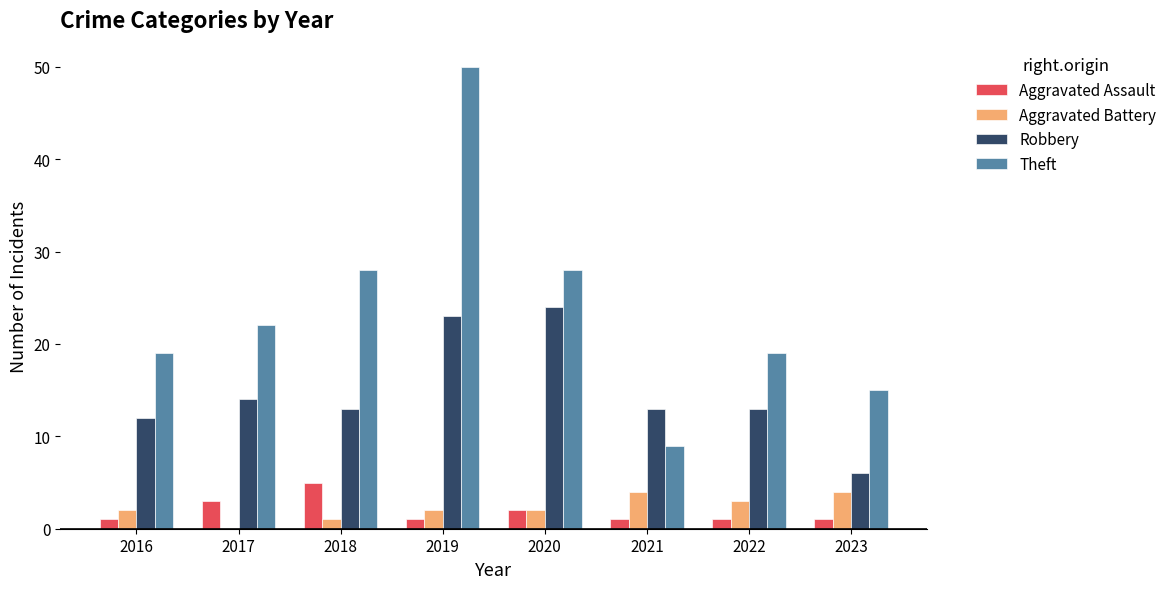

Which series changed the most between 2020 and 2021?

Theft